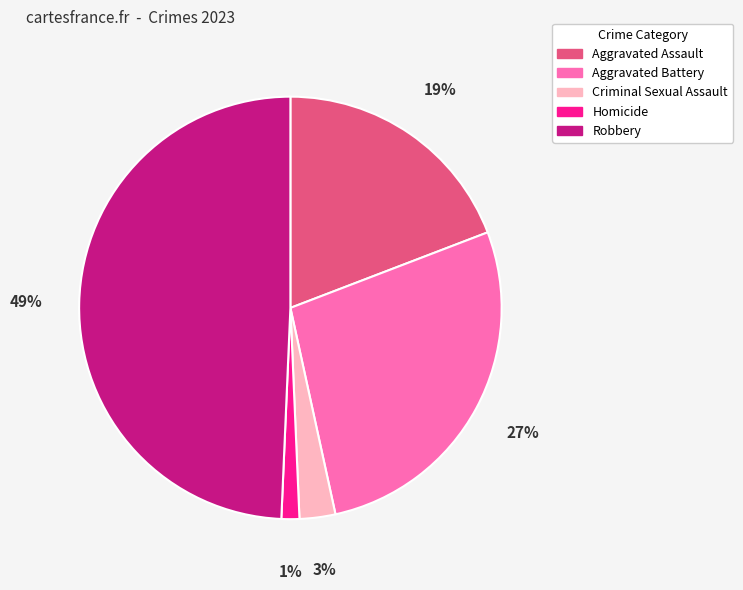

Is there a majority slice in this chart?

No